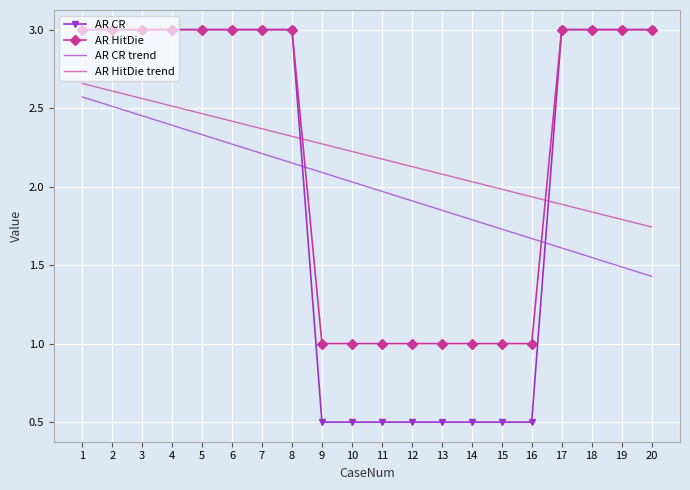

Is it true that AR CR equals 0.5 at 10?

True